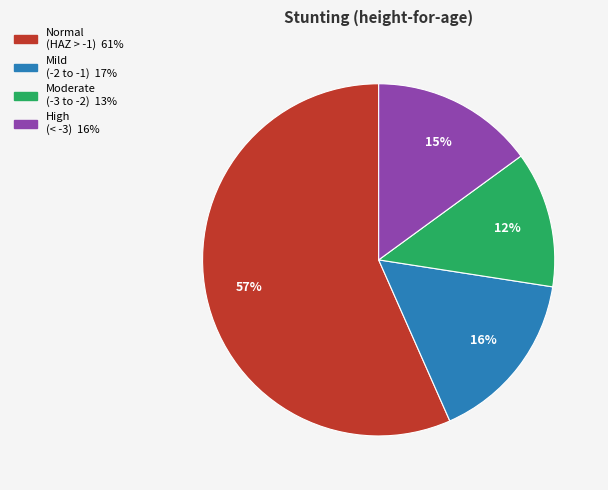

Does any single category account for the majority?

Yes